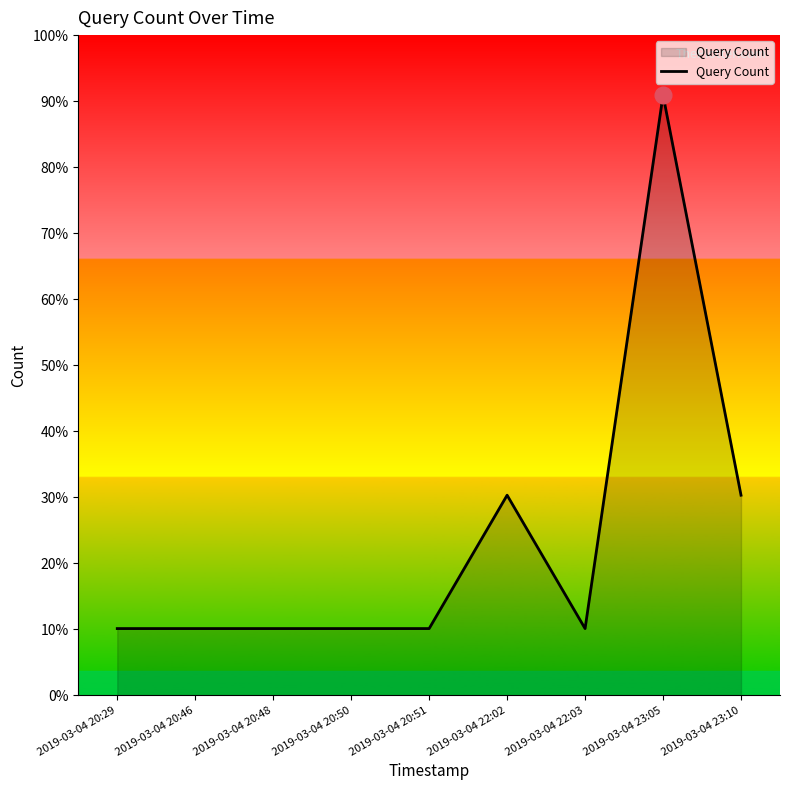

Does the chart have visible grid lines?

No